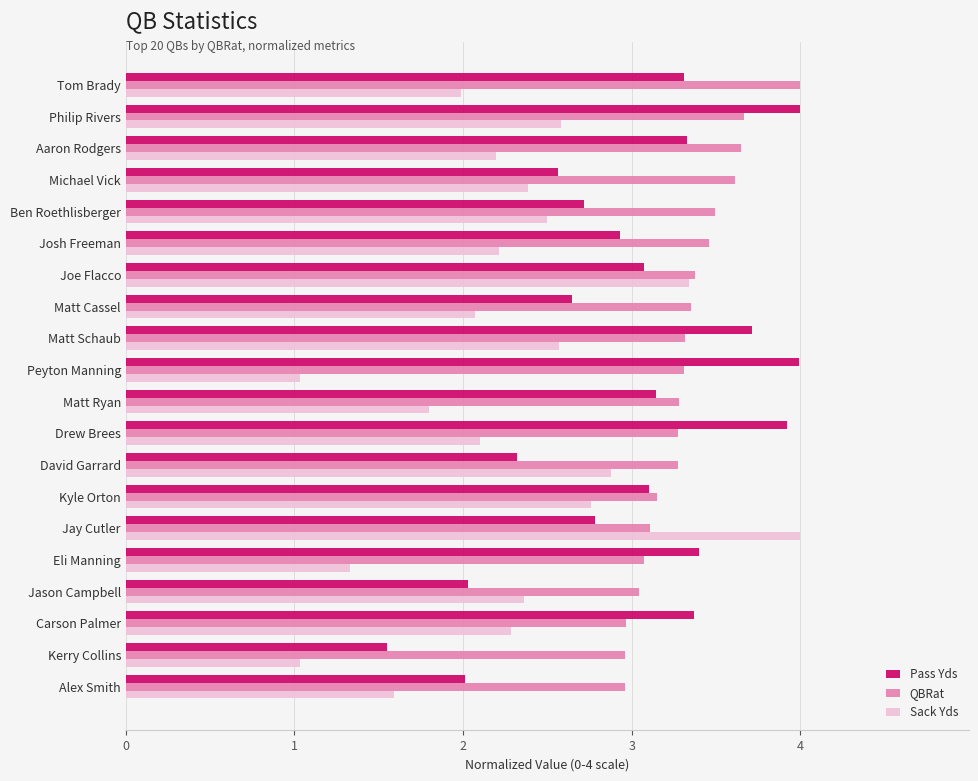

Rank the series by their average value, from highest to lowest.

QBRat, Pass Yds, Sack Yds